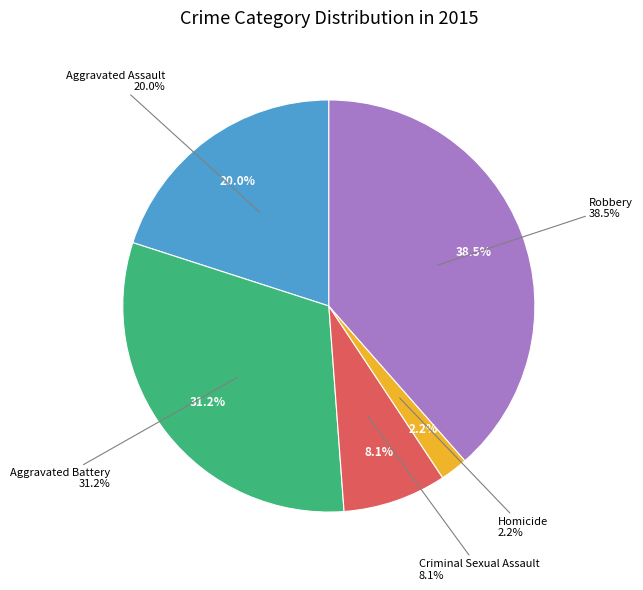

To the nearest percent, what is the combined percentage of Aggravated Assault and Homicide?

22%